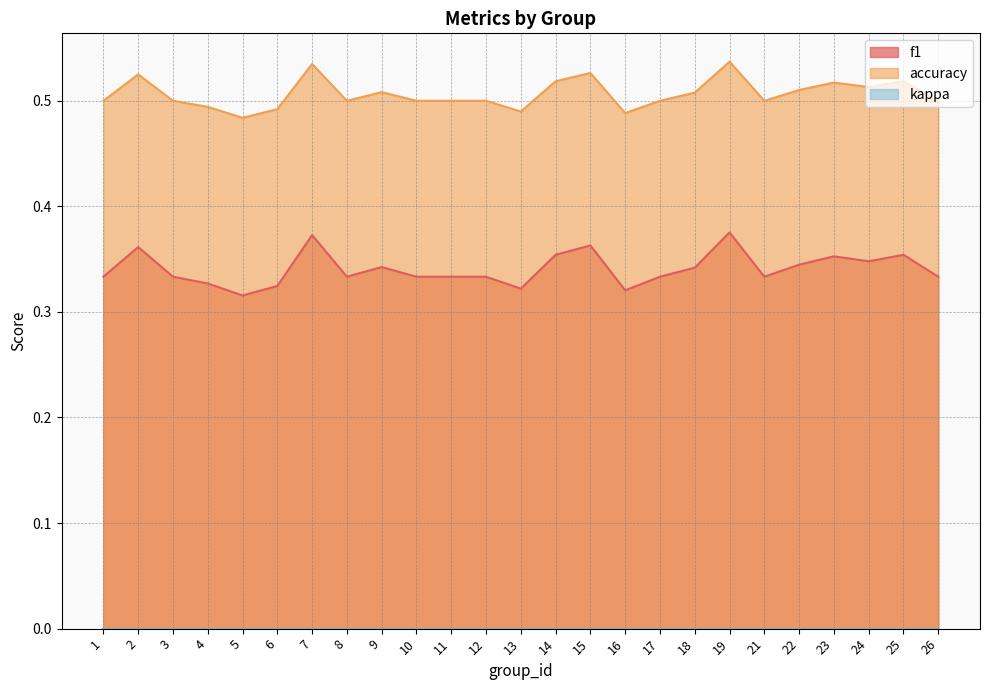

True or false: f1 has more than 0 points higher than both neighbors.

True